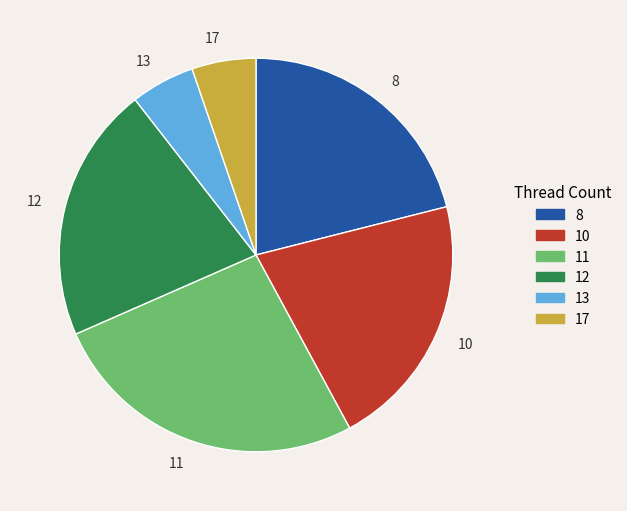

True or false: 11 accounts for 26% of the total.

True